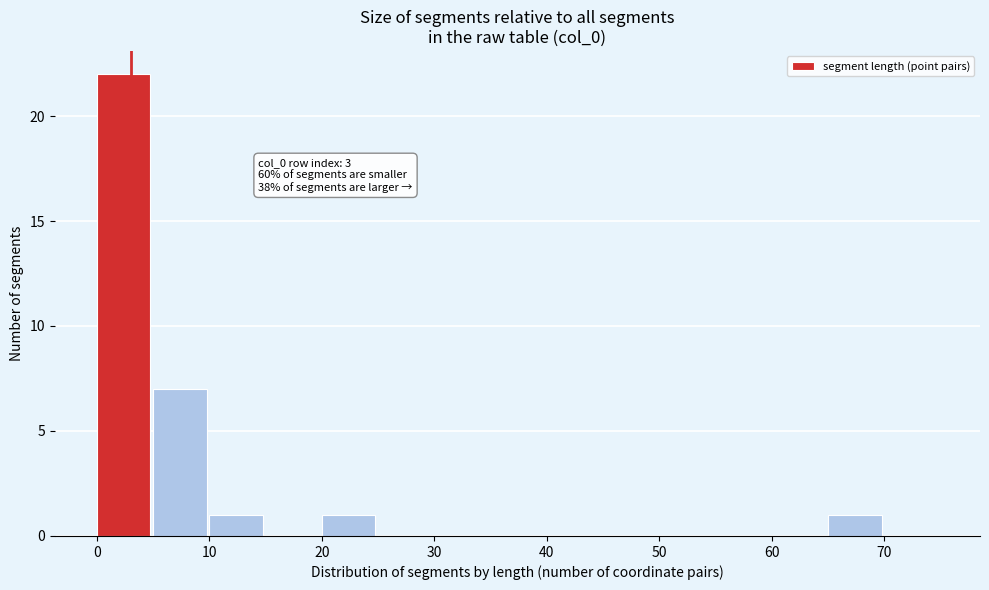

Which range on the x-axis has the tallest bar?

0 to 5